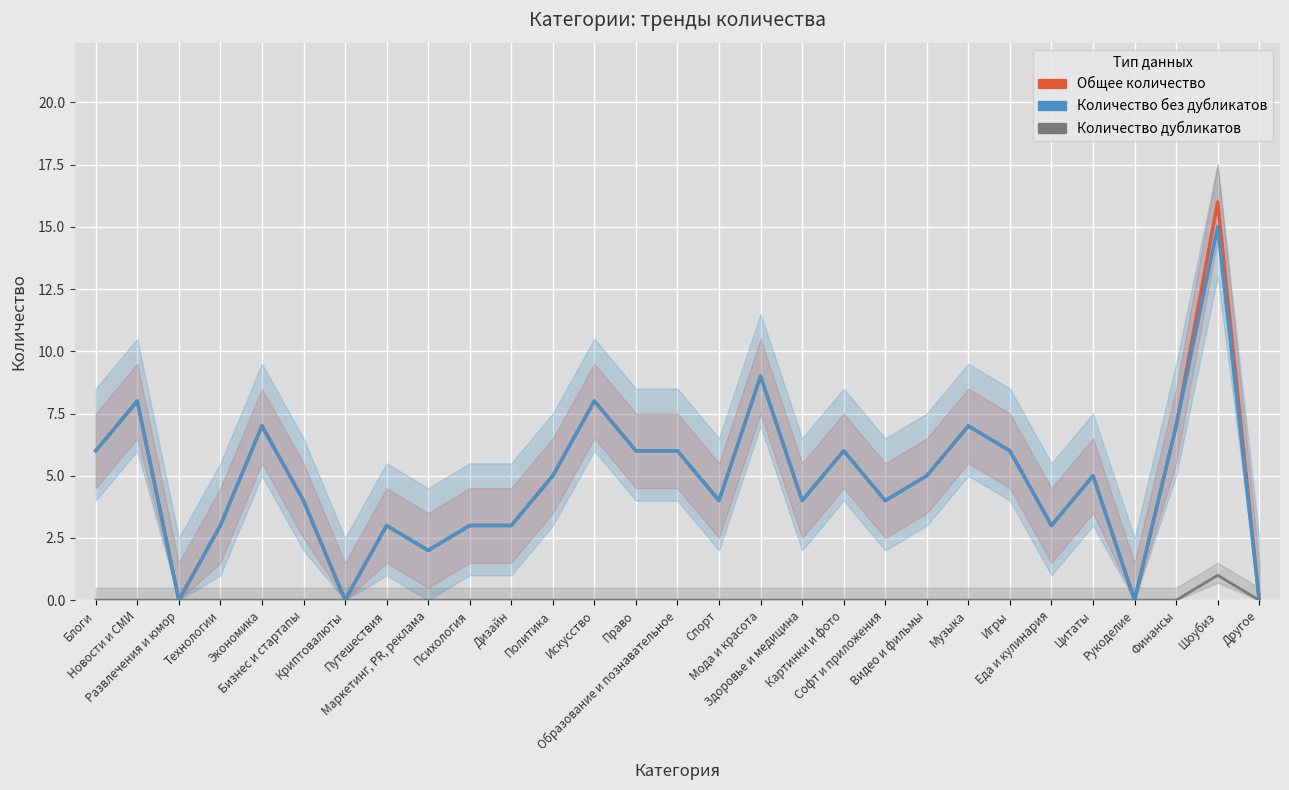

Reading left to right, list all the values displayed in this chart.

Общее количество: 6	8	0	3	7	4	0	3	2	3	3	5	8	6	6	4	9	4	6	4	5	7	6	3	5	0	7	16	0
Количество без дубликатов: 6	8	0	3	7	4	0	3	2	3	3	5	8	6	6	4	9	4	6	4	5	7	6	3	5	0	7	15	0
Количество дубликатов: 0	0	0	0	0	0	0	0	0	0	0	0	0	0	0	0	0	0	0	0	0	0	0	0	0	0	0	1	0